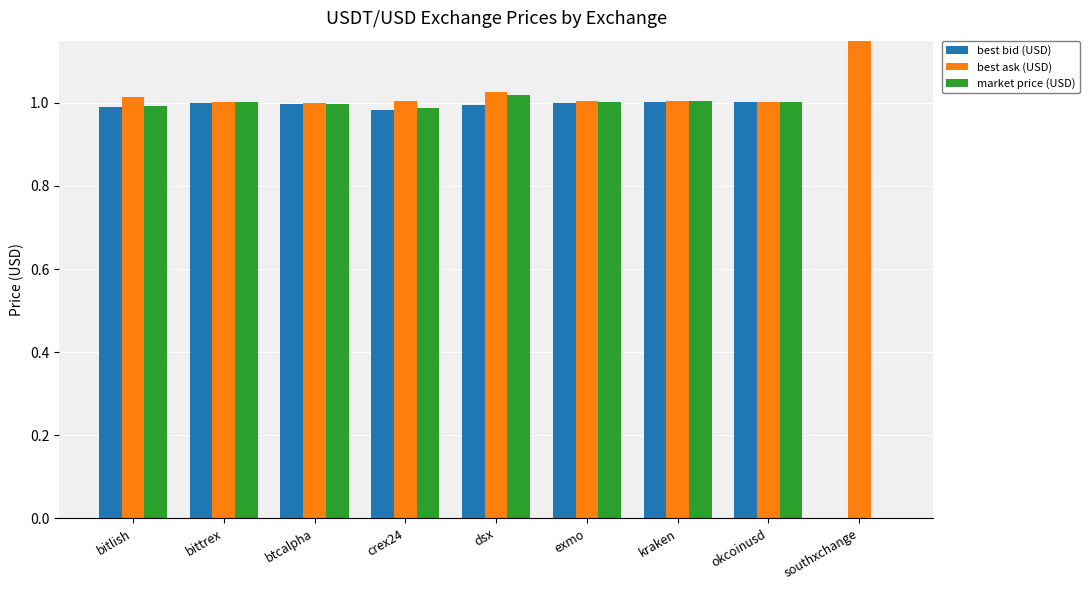

How many data points does each series have?

9